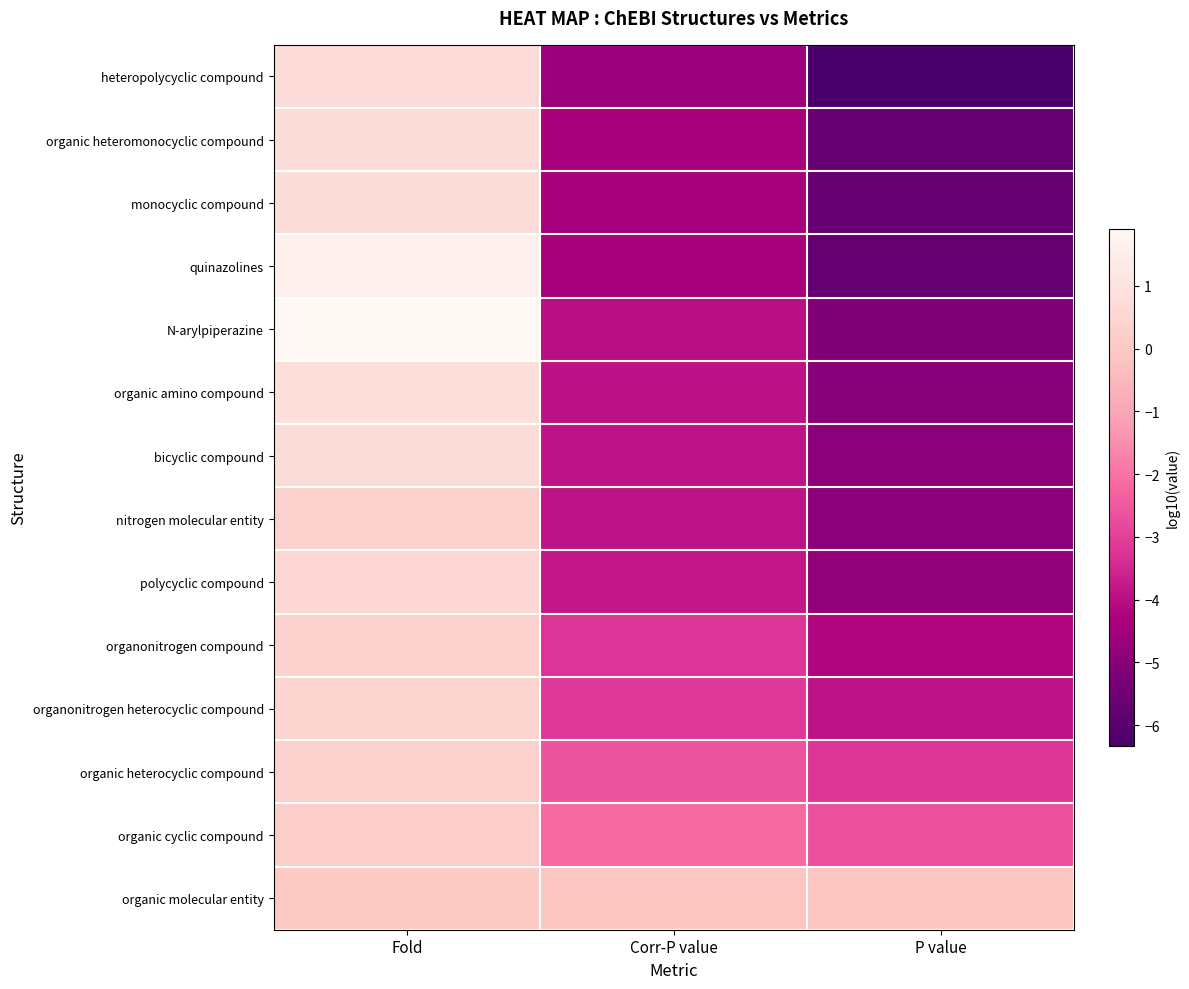

Which has a higher value, P value or Corr-P value?

Corr-P value